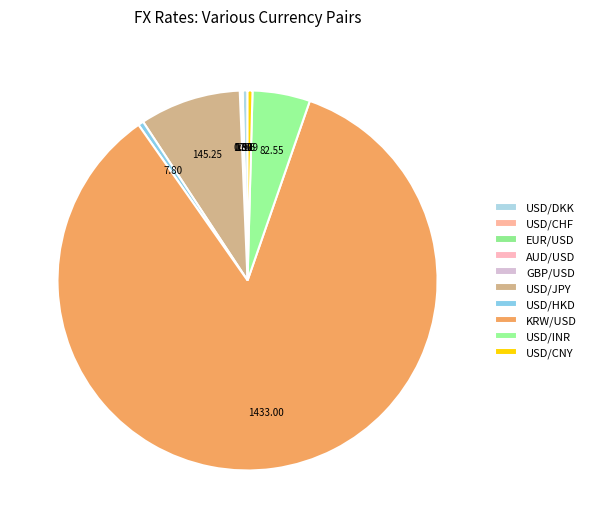

Is it true that USD/HKD is 1% of the pie?

False